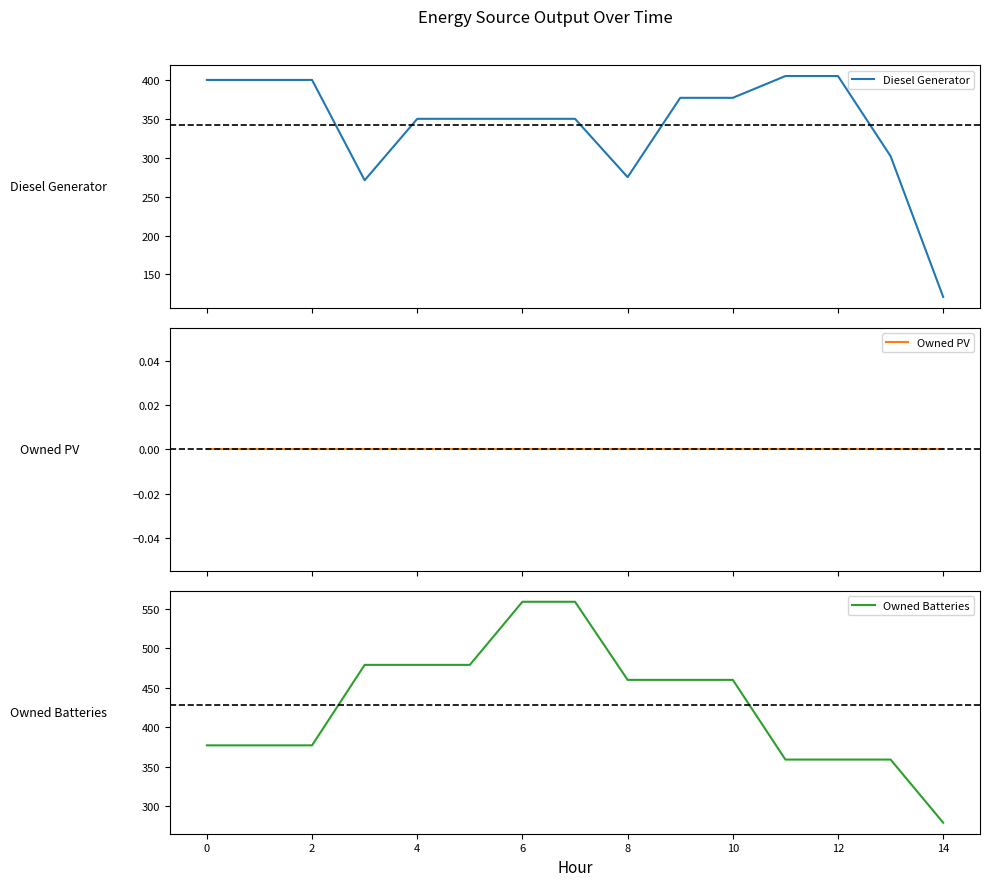

Reading left to right, transcribe all the data shown in this chart.

Diesel Generator: 400.0	400.0	400.0	271.0	350.0	350.0	350.0	350.0	275.0	377.0	377.0	405.0	405.0	302.0	121.0
Owned PV: 0.0	0.0	0.0	0.0	0.0	0.0	0.0	0.0	0.0	0.0	0.0	0.0	0.0	0.0	0.0
Owned Batteries: 377.0	377.0	377.0	479.0	479.0	479.0	559.0	559.0	460.0	460.0	460.0	359.0	359.0	359.0	279.0